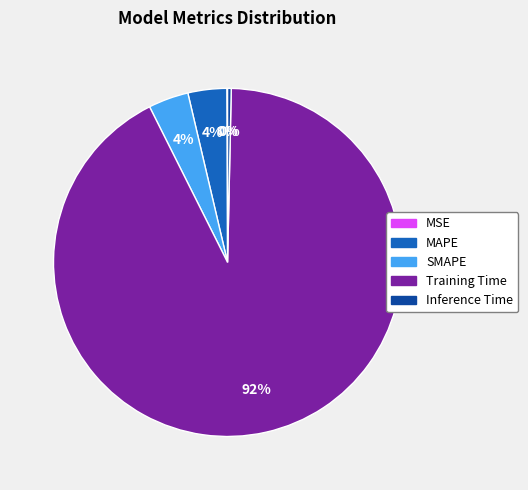

To the nearest percent, what is the average slice percentage?

20%